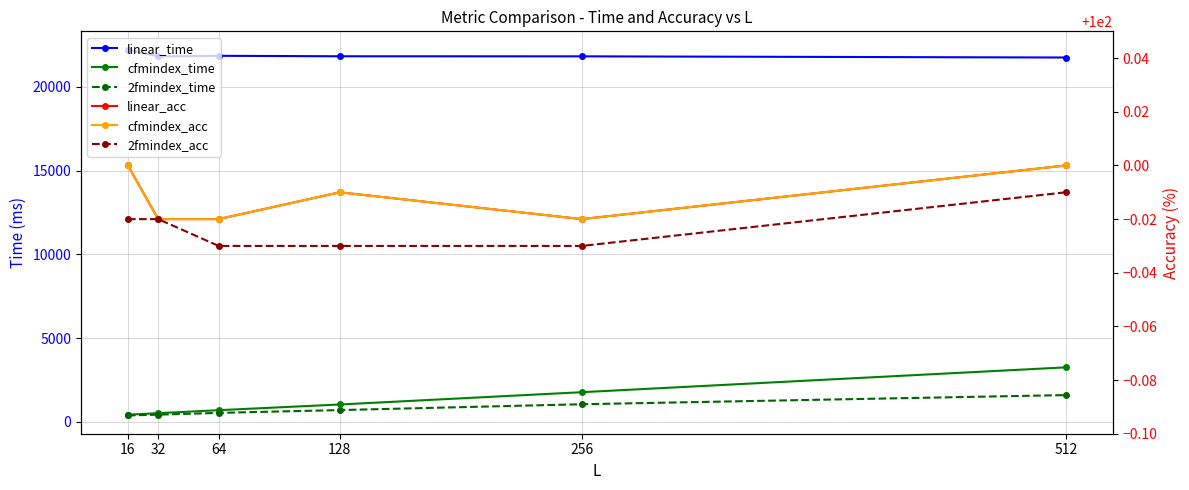

Rank the series at 32 from lowest to highest value.

linear_acc, cfmindex_acc, 2fmindex_acc, 2fmindex_time, cfmindex_time, linear_time